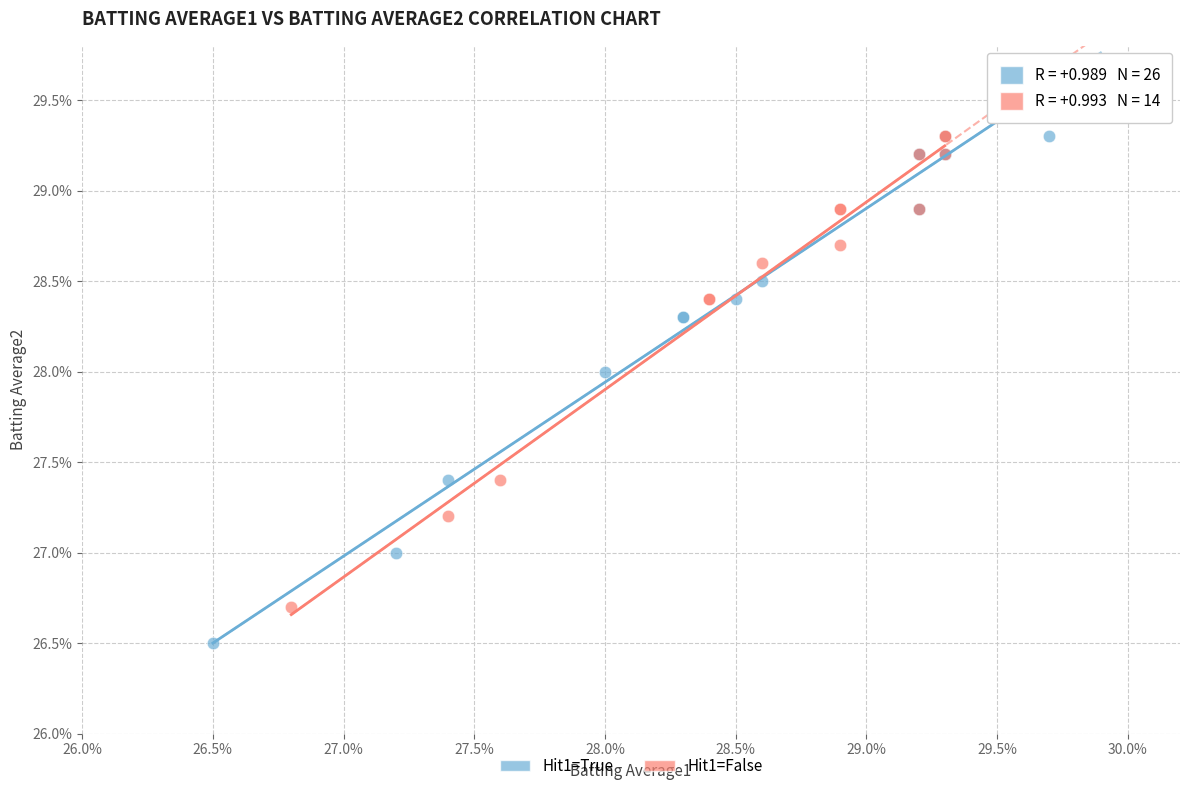

What are all the series names shown in the legend?

Hit1=True, Hit1=False